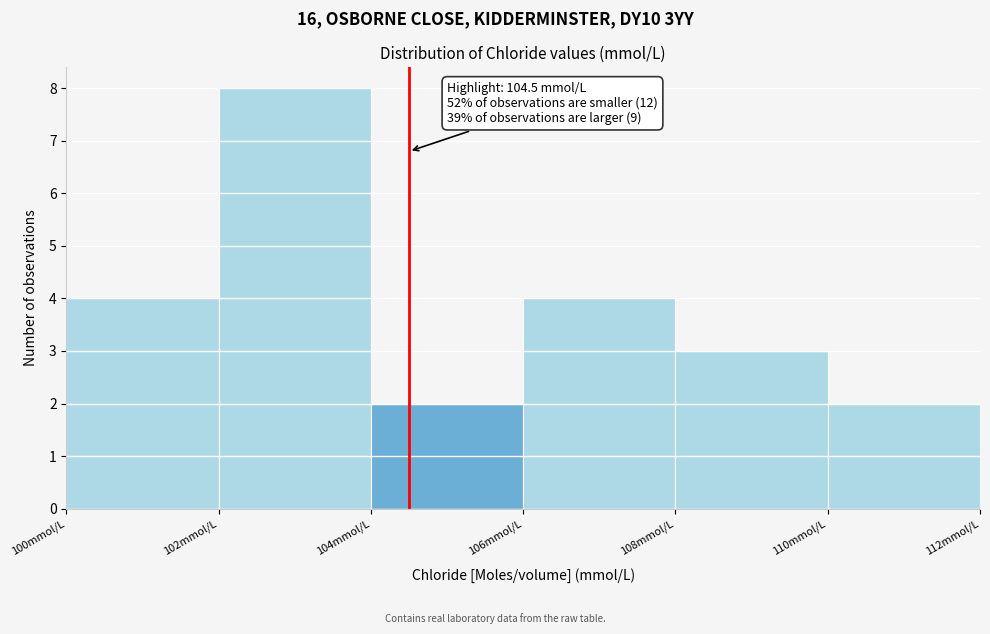

Which range on the x-axis has the tallest bar?

102 to 104